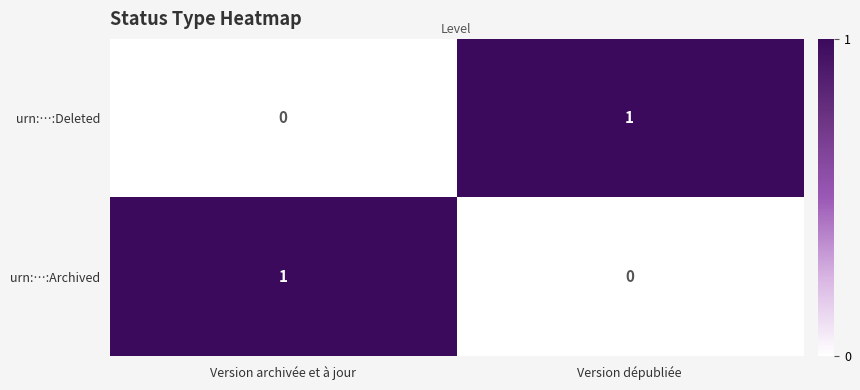

The value of urn:…:Archived at Version dépubliée is 0. True or false?

True